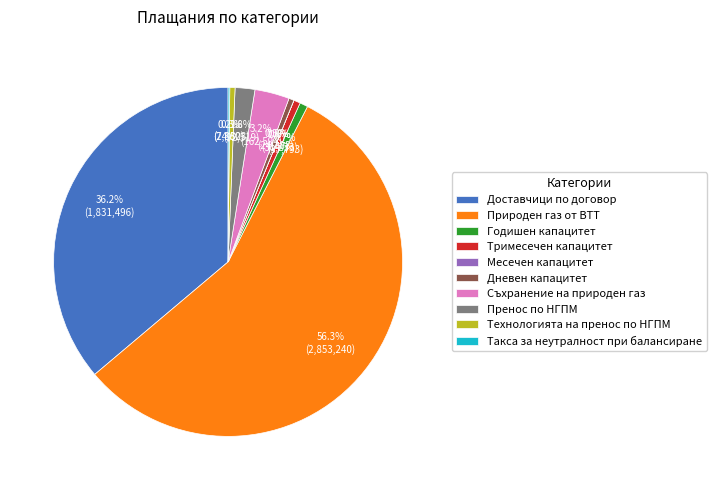

Combined, do Технологията на пренос по НГПМ and Дневен капацитет account for over 50%?

No